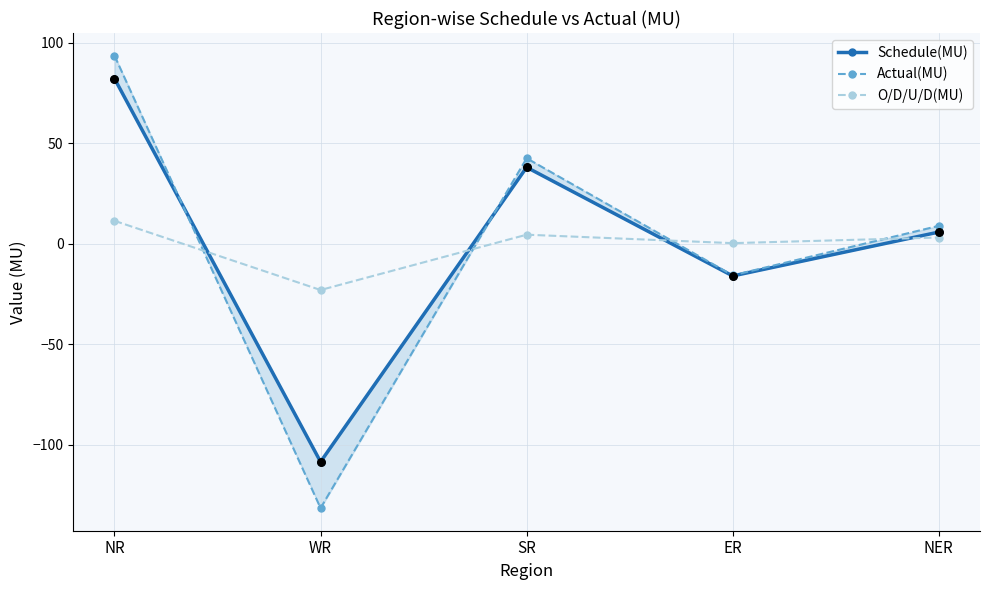

Which series contains the lowest Y value?

Actual(MU)